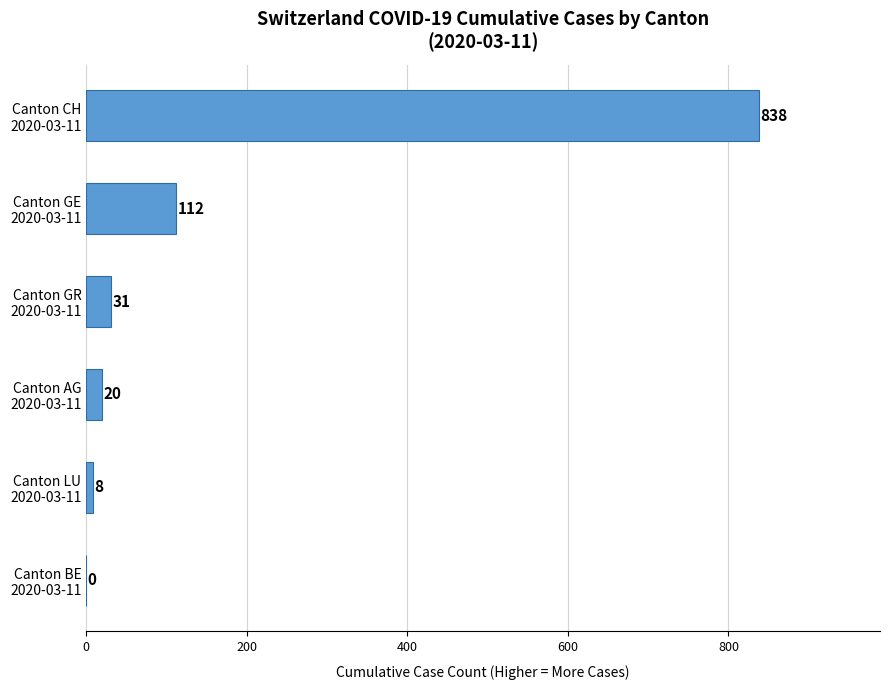

Count the number of categories in the chart.

6